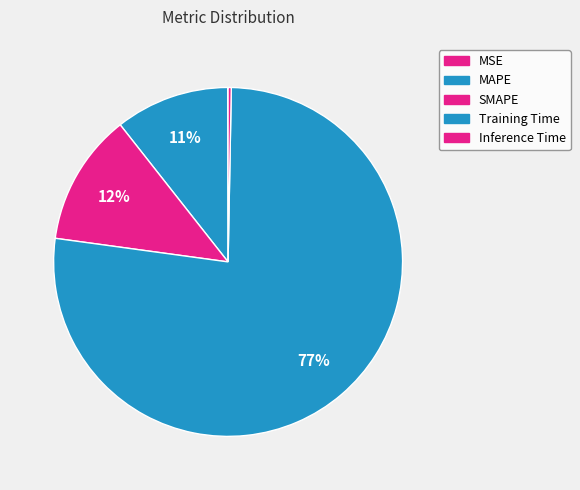

Which slice is the smallest?

MSE